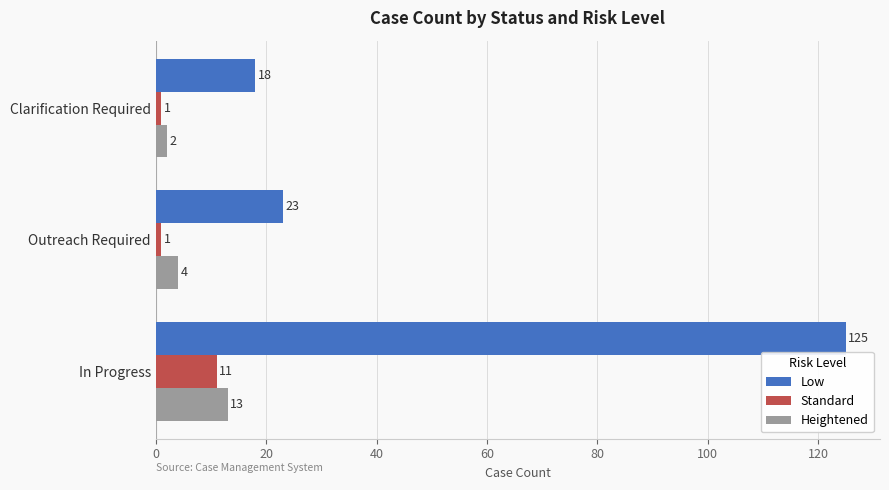

At which label is Low closest to 71?

Outreach Required